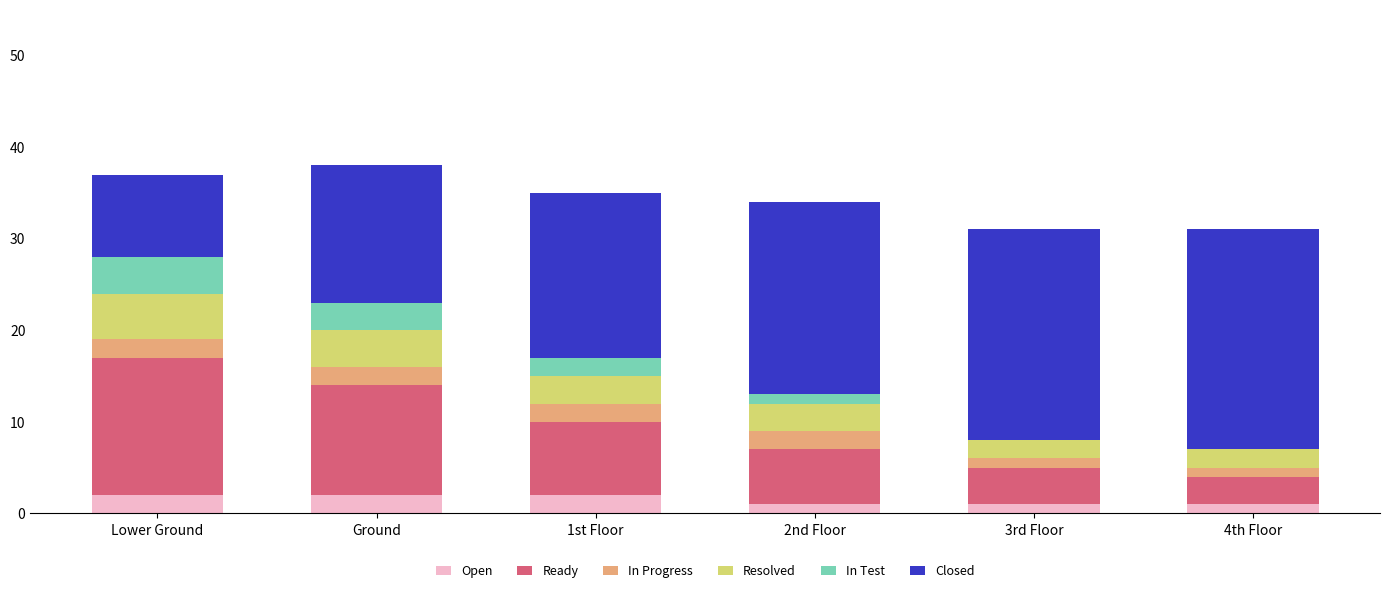

What is the difference between the maximum and second lowest values in the In Progress series?

1